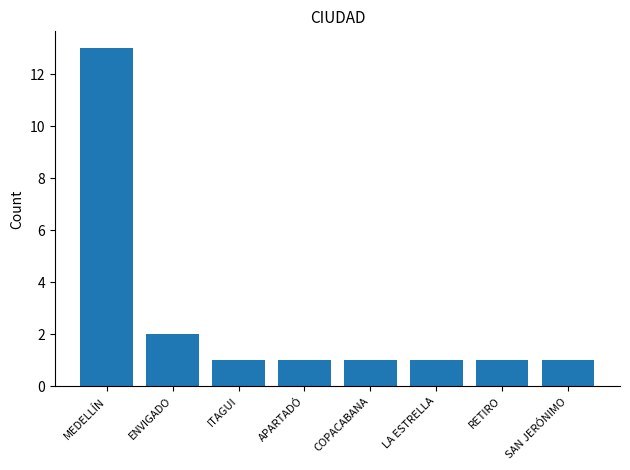

How many bars are there in total?

8